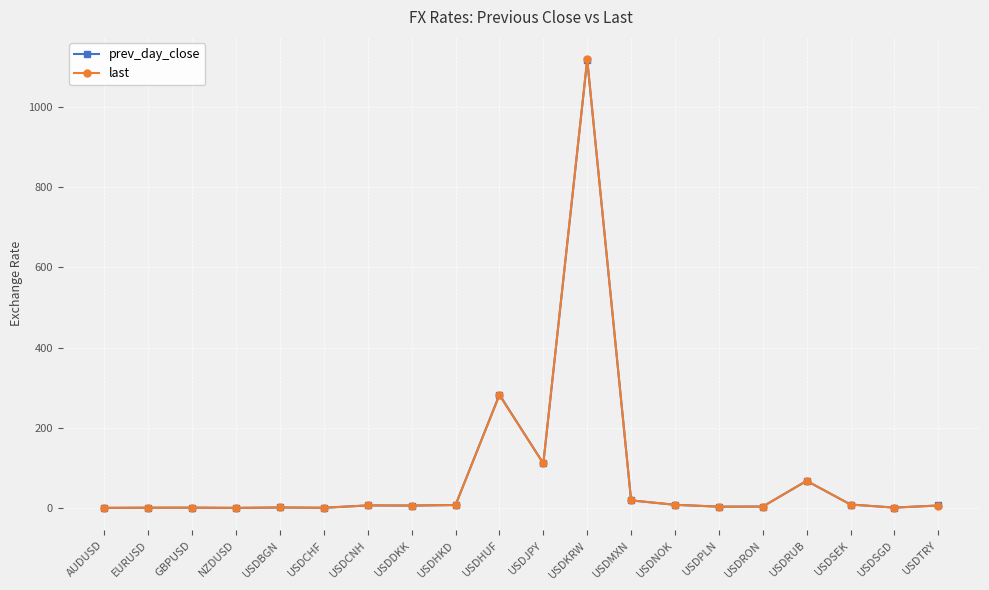

At how many categories does at least one series exceed 362?

1